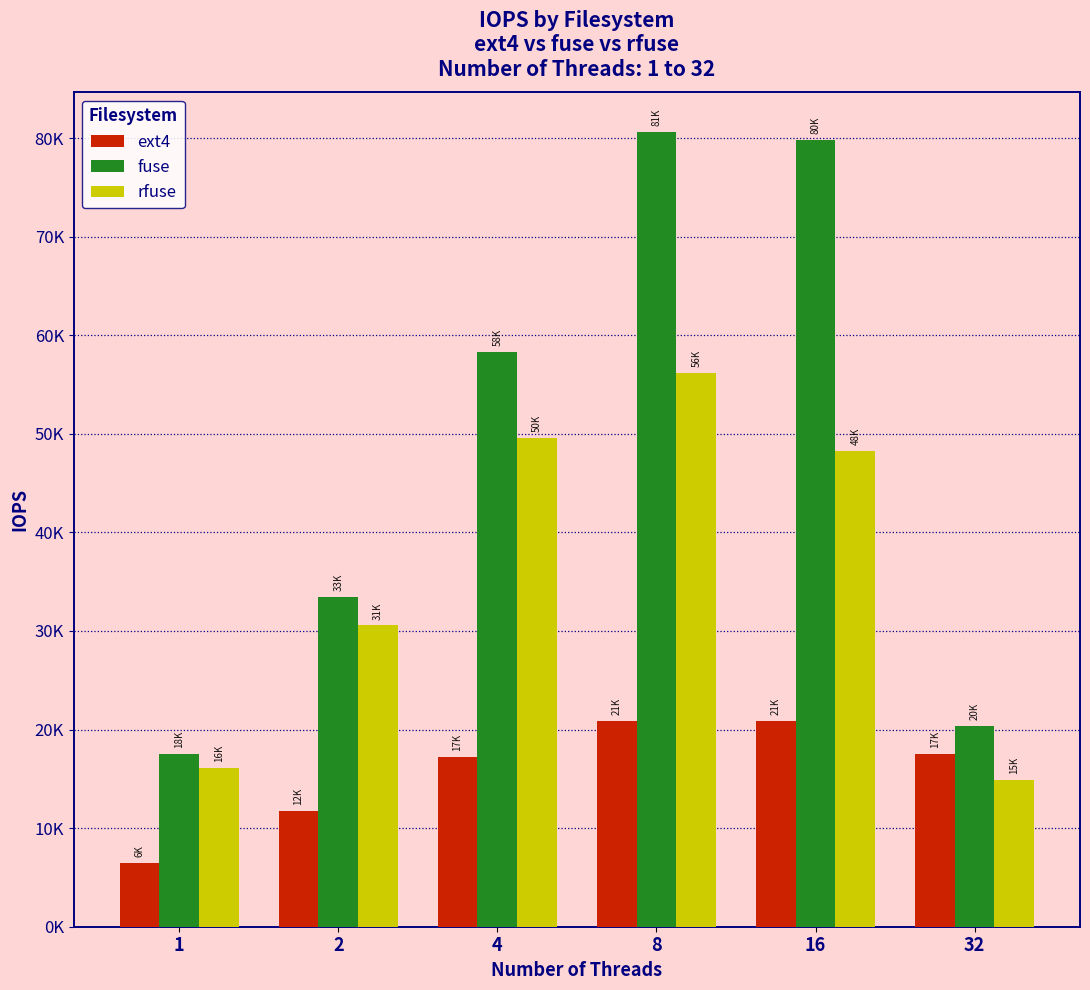

Reading left to right, list all the values displayed in this chart.

ext4: 1=6432.9	2=11734.0	4=17213.9	8=20850.7	16=20914.2	32=17487.7
fuse: 1=17539.0	2=33408.9	4=58321.5	8=80601.2	16=79773.6	32=20392.0
rfuse: 1=16148.9	2=30563.6	4=49576.7	8=56187.8	16=48232.6	32=14855.3